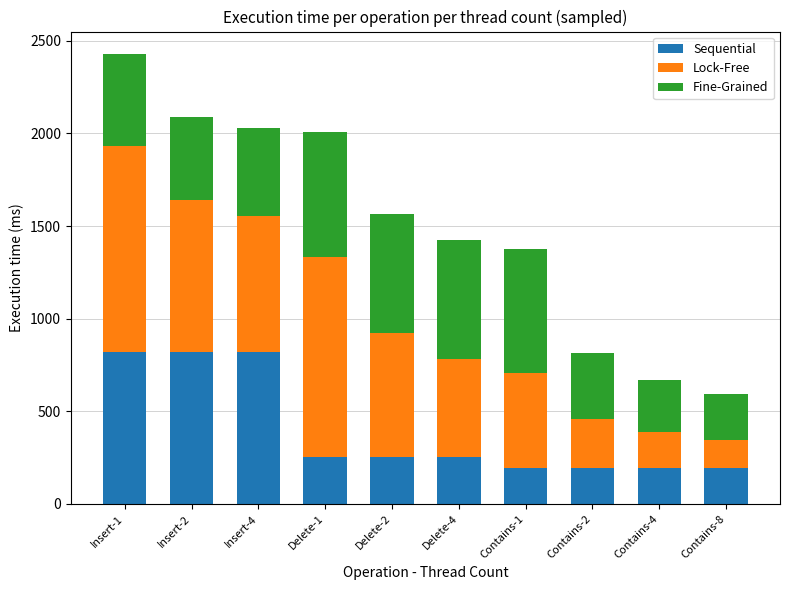

What is the total value across all series at Insert-4?

2028.3